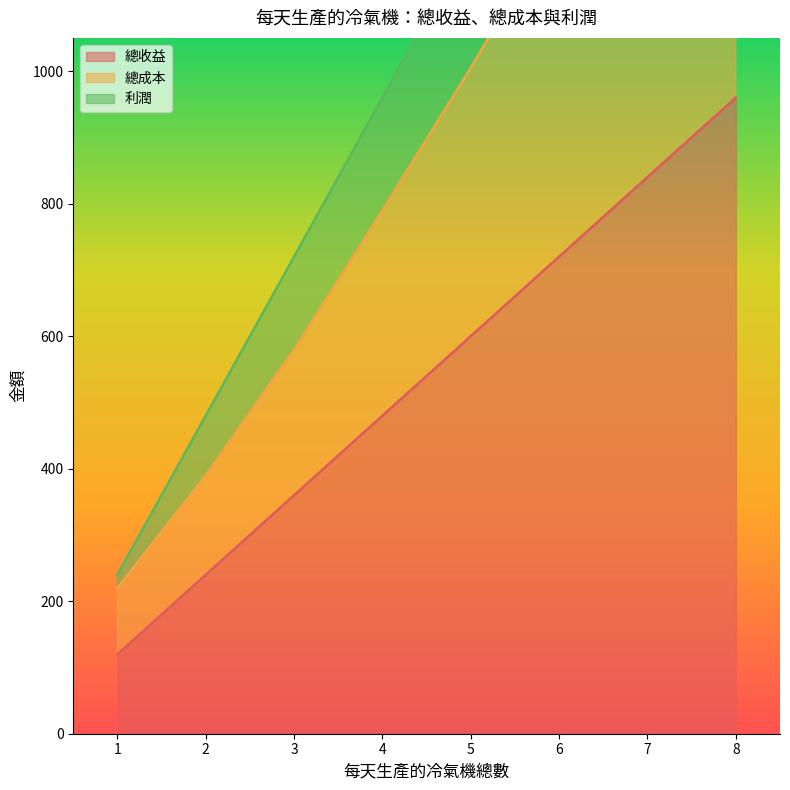

Between 1 and 4, which series saw the biggest shift?

總成本